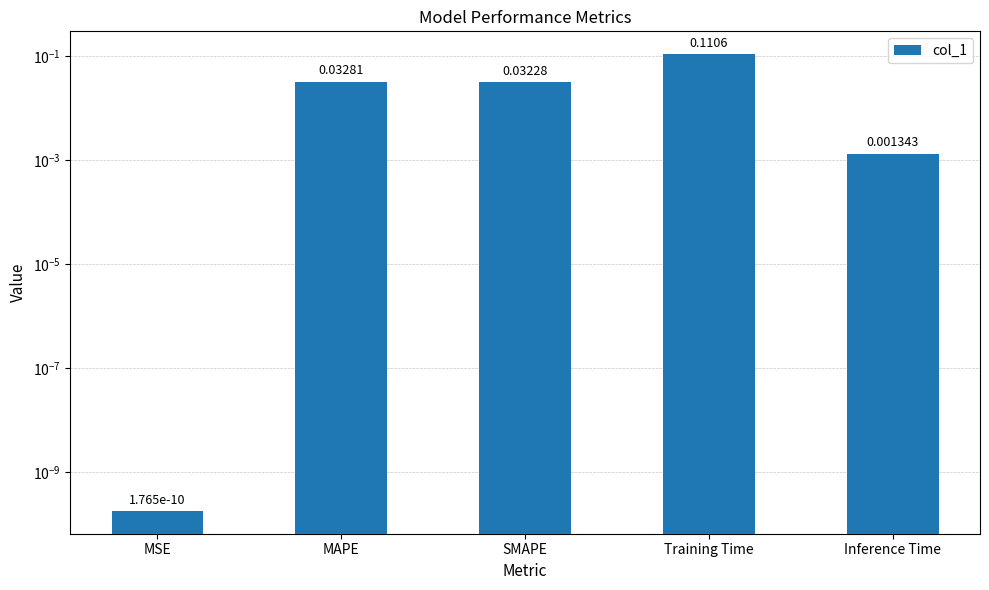

List the labels in order of value, smallest first.

MSE, Inference Time, SMAPE, MAPE, Training Time